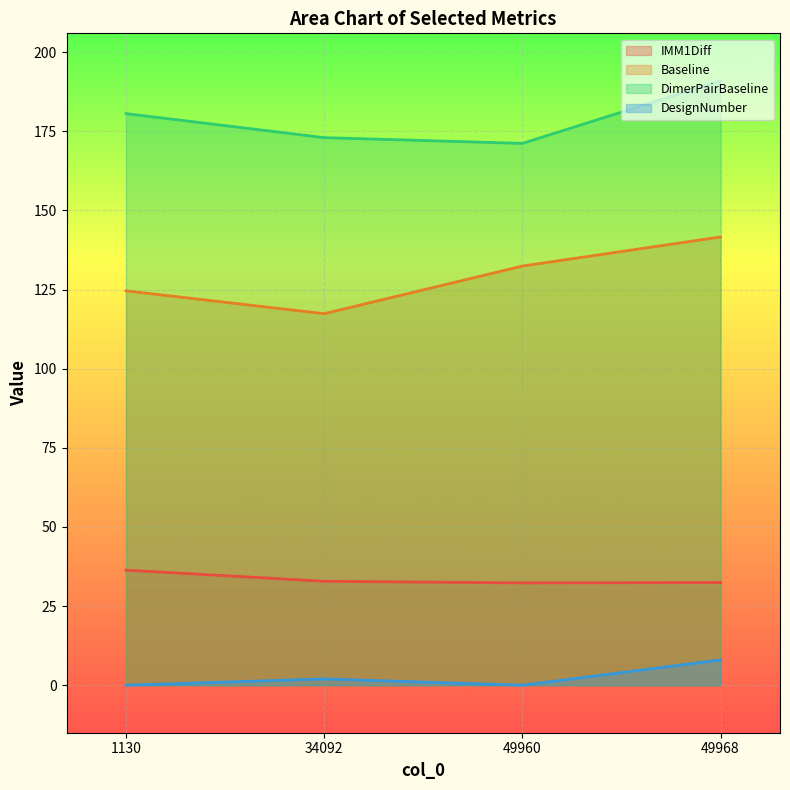

Rank the series by their maximum value, from lowest to highest.

DesignNumber, IMM1Diff, Baseline, DimerPairBaseline